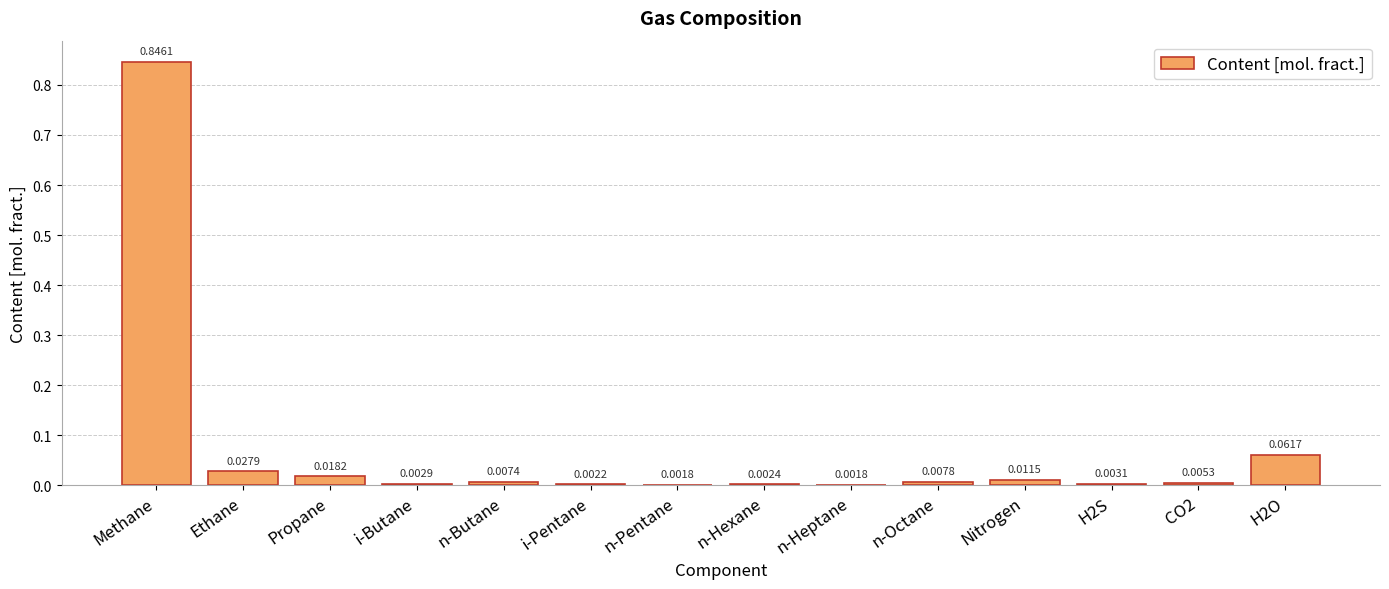

What is the change in value from Methane to H2S?

-0.8